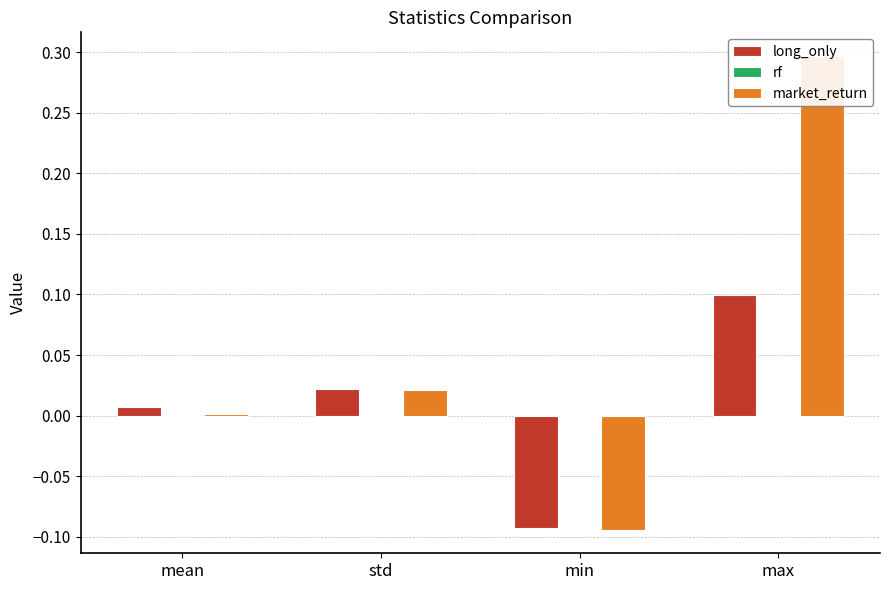

Rank the series by their maximum value, from lowest to highest.

rf, long_only, market_return